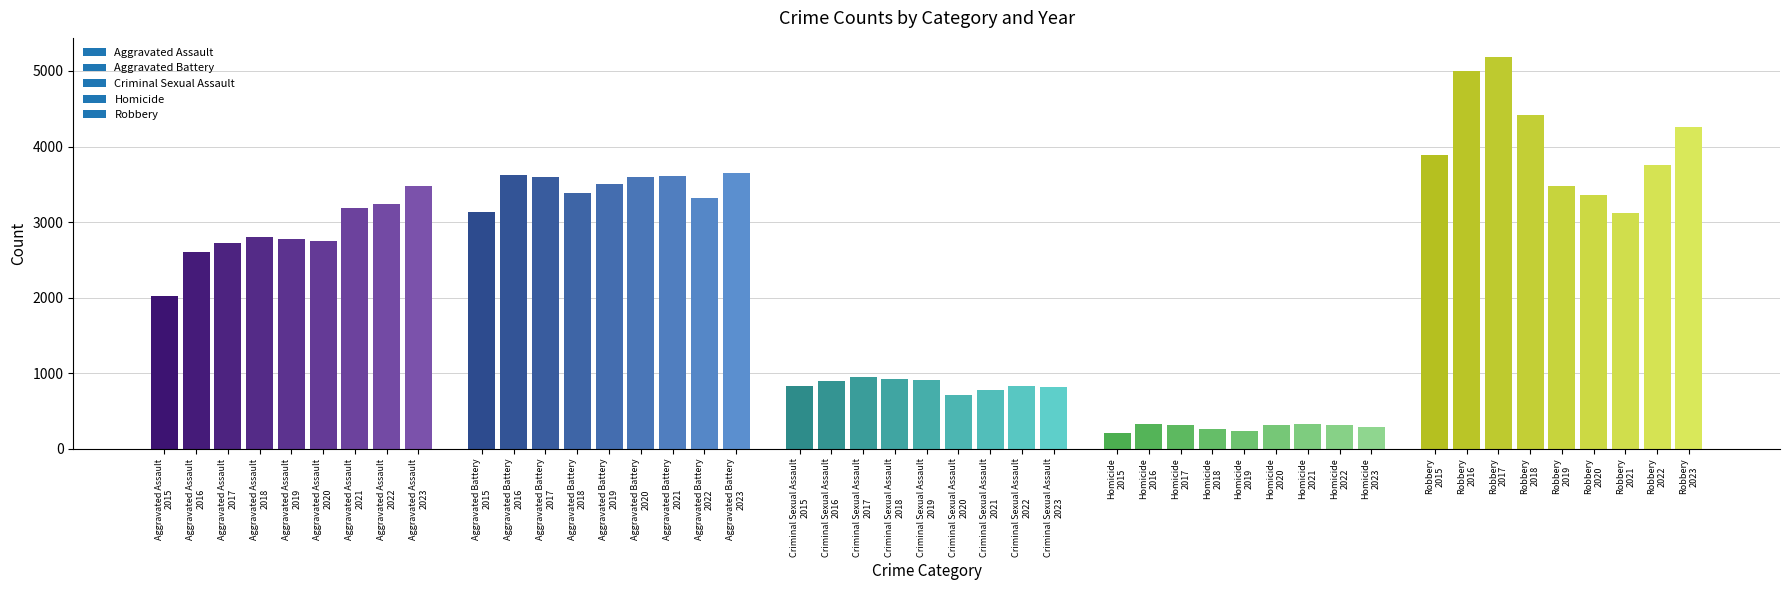

What is the average value?

2304